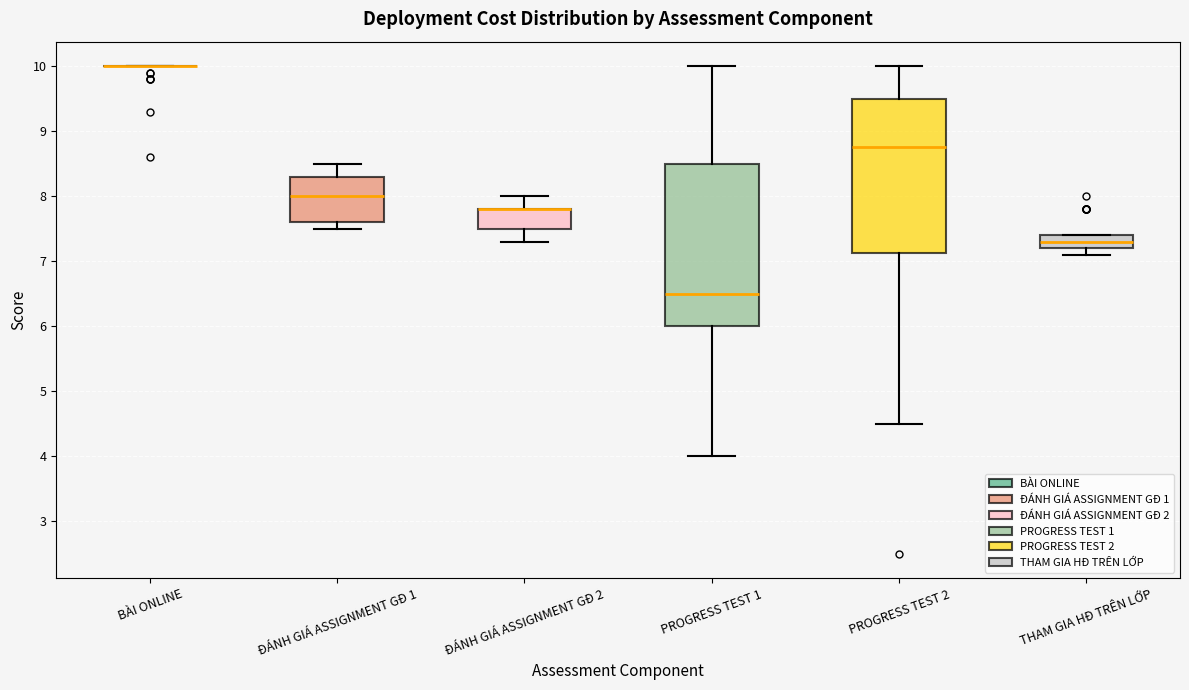

Comparing the boxes themselves (not the whiskers), which one is the tallest?

PROGRESS TEST 1